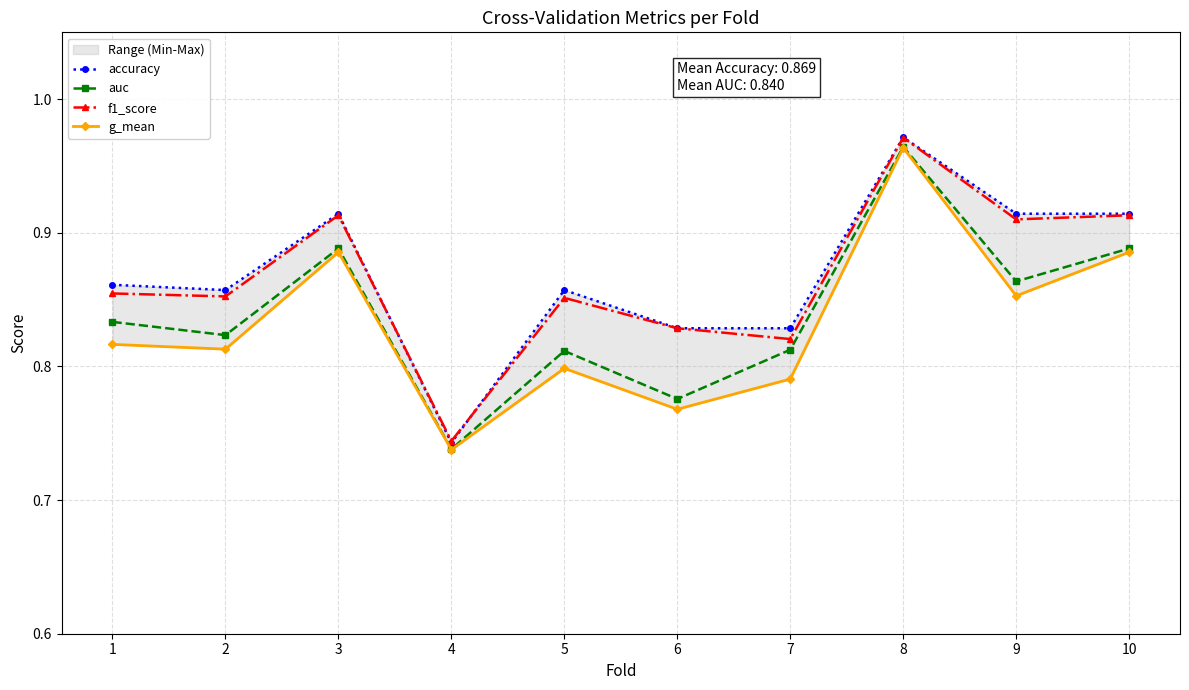

What is the value of the auc point at the 4th from the left?

0.7